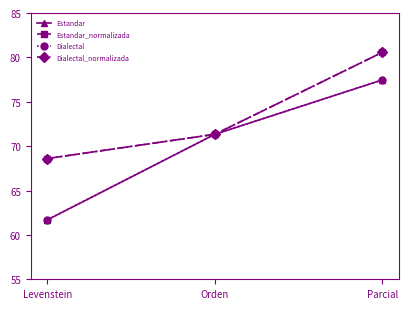

Which category has the lowest value across all series?

Levenstein